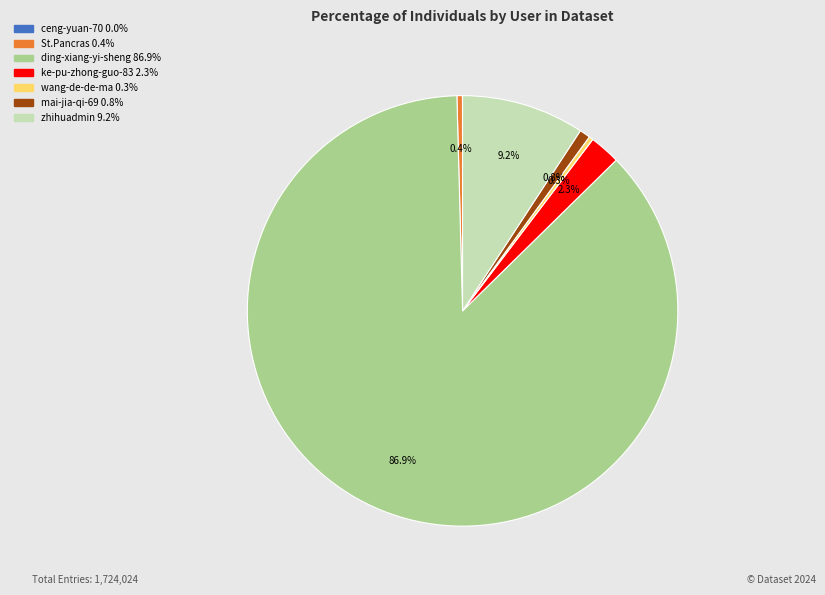

Which category has the biggest portion of the pie?

ding-xiang-yi-sheng